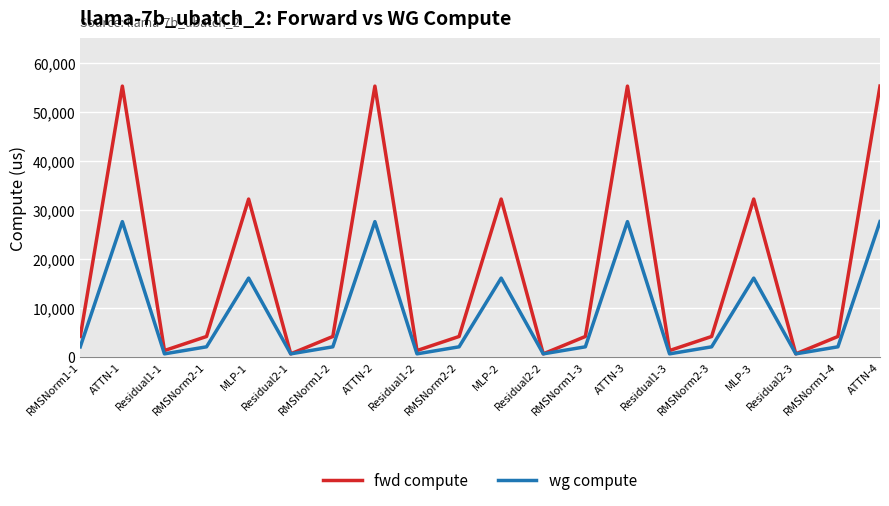

Count the number of categories in the chart.

20